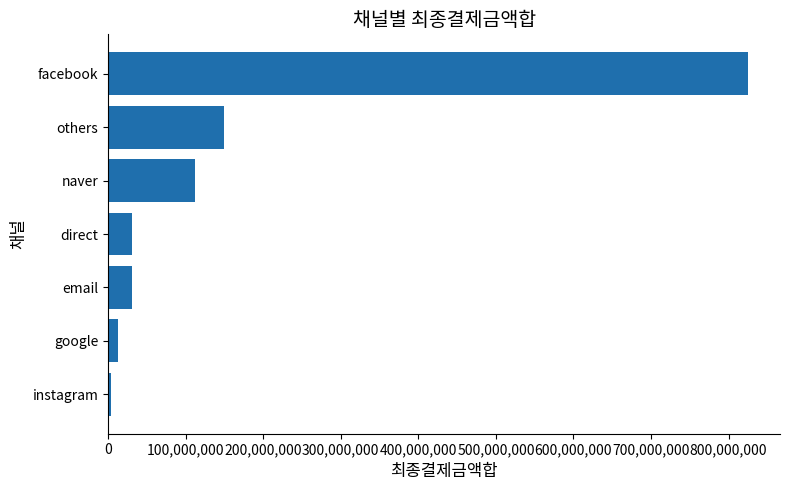

Between google and email, which is larger?

email